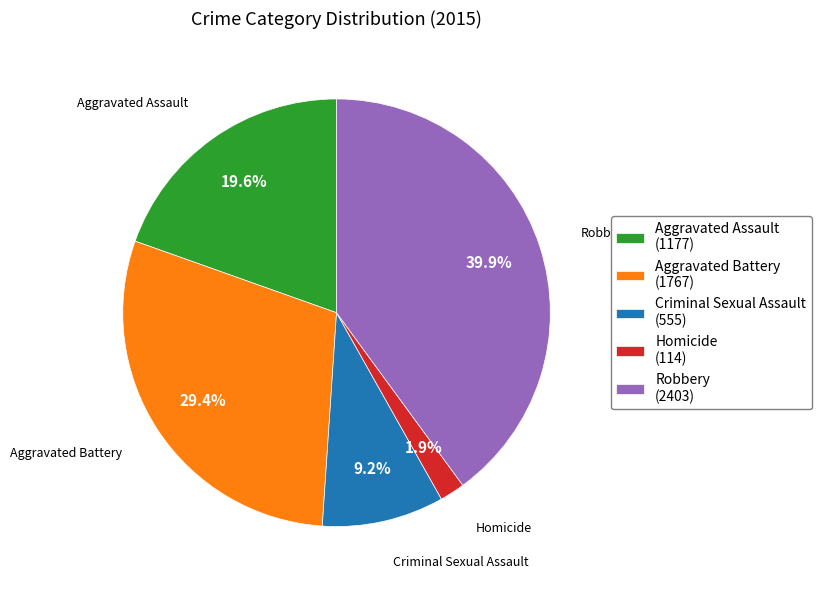

Is it true that Aggravated Battery is 29% of the pie?

True